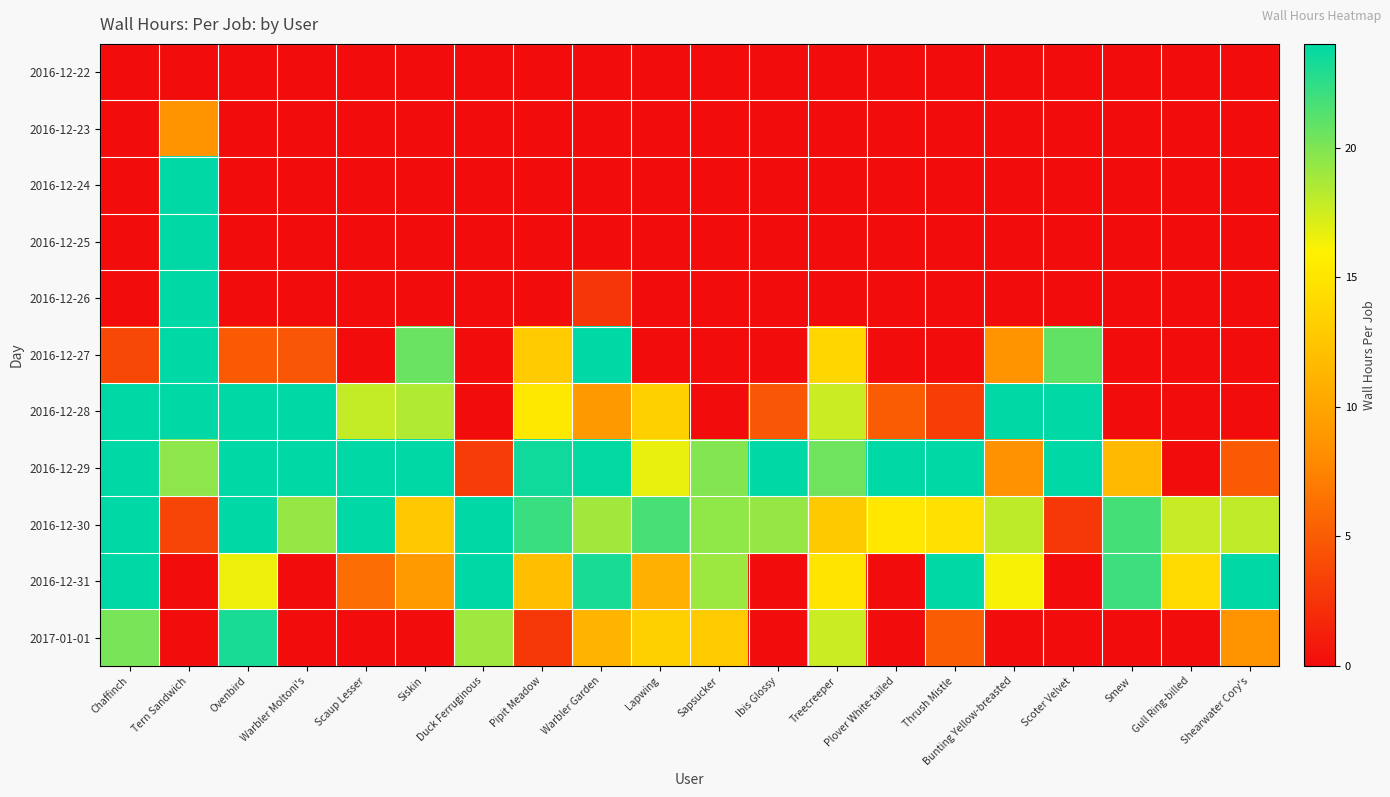

Reading left to right, what are all the values shown in this chart?

2016-12-22: Chaffinch=0.0	Tern Sandwich=0.0	Ovenbird=0.0	Warbler Moltoni's=0.0	Scaup Lesser=0.0	Siskin=0.0	Duck Ferruginous=0.0	Pipit Meadow=0.0	Warbler Garden=0.0	Lapwing=0.0	Sapsucker=0.0	Ibis Glossy=0.0	Treecreeper=0.0	Plover White-tailed=0.0	Thrush Mistle=0.0	Bunting Yellow-breasted=0.0	Scoter Velvet=0.0	Smew=0.0	Gull Ring-billed=0.0	Shearwater Cory's=0.0
2016-12-23: Chaffinch=0.0	Tern Sandwich=8.6	Ovenbird=0.0	Warbler Moltoni's=0.0	Scaup Lesser=0.0	Siskin=0.0	Duck Ferruginous=0.0	Pipit Meadow=0.0	Warbler Garden=0.0	Lapwing=0.0	Sapsucker=0.0	Ibis Glossy=0.0	Treecreeper=0.0	Plover White-tailed=0.0	Thrush Mistle=0.0	Bunting Yellow-breasted=0.0	Scoter Velvet=0.0	Smew=0.0	Gull Ring-billed=0.0	Shearwater Cory's=0.0
2016-12-24: Chaffinch=0.0	Tern Sandwich=24.0	Ovenbird=0.0	Warbler Moltoni's=0.0	Scaup Lesser=0.0	Siskin=0.0	Duck Ferruginous=0.0	Pipit Meadow=0.0	Warbler Garden=0.0	Lapwing=0.0	Sapsucker=0.0	Ibis Glossy=0.0	Treecreeper=0.0	Plover White-tailed=0.0	Thrush Mistle=0.0	Bunting Yellow-breasted=0.0	Scoter Velvet=0.0	Smew=0.0	Gull Ring-billed=0.0	Shearwater Cory's=0.0
2016-12-25: Chaffinch=0.0	Tern Sandwich=24.0	Ovenbird=0.0	Warbler Moltoni's=0.0	Scaup Lesser=0.0	Siskin=0.0	Duck Ferruginous=0.0	Pipit Meadow=0.0	Warbler Garden=0.0	Lapwing=0.0	Sapsucker=0.0	Ibis Glossy=0.0	Treecreeper=0.0	Plover White-tailed=0.0	Thrush Mistle=0.0	Bunting Yellow-breasted=0.0	Scoter Velvet=0.0	Smew=0.0	Gull Ring-billed=0.0	Shearwater Cory's=0.0
2016-12-26: Chaffinch=0.0	Tern Sandwich=24.0	Ovenbird=0.0	Warbler Moltoni's=0.0	Scaup Lesser=0.0	Siskin=0.0	Duck Ferruginous=0.0	Pipit Meadow=0.0	Warbler Garden=2.7	Lapwing=0.0	Sapsucker=0.0	Ibis Glossy=0.0	Treecreeper=0.0	Plover White-tailed=0.0	Thrush Mistle=0.0	Bunting Yellow-breasted=0.0	Scoter Velvet=0.0	Smew=0.0	Gull Ring-billed=0.0	Shearwater Cory's=0.0
2016-12-27: Chaffinch=3.8	Tern Sandwich=24.0	Ovenbird=4.9	Warbler Moltoni's=4.7	Scaup Lesser=0.0	Siskin=20.7	Duck Ferruginous=0.0	Pipit Meadow=13.0	Warbler Garden=24.0	Lapwing=0.0	Sapsucker=0.0	Ibis Glossy=0.0	Treecreeper=14.0	Plover White-tailed=0.0	Thrush Mistle=0.0	Bunting Yellow-breasted=8.5	Scoter Velvet=20.8	Smew=0.0	Gull Ring-billed=0.0	Shearwater Cory's=0.0
2016-12-28: Chaffinch=24.0	Tern Sandwich=24.0	Ovenbird=24.0	Warbler Moltoni's=24.0	Scaup Lesser=17.9	Siskin=18.4	Duck Ferruginous=0.0	Pipit Meadow=15.2	Warbler Garden=9.0	Lapwing=13.4	Sapsucker=0.0	Ibis Glossy=4.7	Treecreeper=17.6	Plover White-tailed=5.0	Thrush Mistle=3.1	Bunting Yellow-breasted=24.0	Scoter Velvet=24.0	Smew=0.0	Gull Ring-billed=0.0	Shearwater Cory's=0.0
2016-12-29: Chaffinch=24.0	Tern Sandwich=19.6	Ovenbird=24.0	Warbler Moltoni's=24.0	Scaup Lesser=24.0	Siskin=24.0	Duck Ferruginous=3.0	Pipit Meadow=23.5	Warbler Garden=23.9	Lapwing=16.6	Sapsucker=19.9	Ibis Glossy=24.0	Treecreeper=20.5	Plover White-tailed=24.0	Thrush Mistle=24.0	Bunting Yellow-breasted=8.5	Scoter Velvet=24.0	Smew=11.6	Gull Ring-billed=0.0	Shearwater Cory's=5.0
2016-12-30: Chaffinch=24.0	Tern Sandwich=3.6	Ovenbird=24.0	Warbler Moltoni's=19.3	Scaup Lesser=24.0	Siskin=12.7	Duck Ferruginous=24.0	Pipit Meadow=22.2	Warbler Garden=18.9	Lapwing=21.7	Sapsucker=19.4	Ibis Glossy=19.3	Treecreeper=12.8	Plover White-tailed=15.1	Thrush Mistle=14.6	Bunting Yellow-breasted=18.1	Scoter Velvet=2.8	Smew=21.8	Gull Ring-billed=17.8	Shearwater Cory's=18.0
2016-12-31: Chaffinch=24.0	Tern Sandwich=0.0	Ovenbird=16.6	Warbler Moltoni's=0.0	Scaup Lesser=6.1	Siskin=9.3	Duck Ferruginous=24.0	Pipit Meadow=12.1	Warbler Garden=23.2	Lapwing=10.8	Sapsucker=19.0	Ibis Glossy=0.0	Treecreeper=15.0	Plover White-tailed=0.0	Thrush Mistle=24.0	Bunting Yellow-breasted=16.3	Scoter Velvet=0.0	Smew=22.1	Gull Ring-billed=14.1	Shearwater Cory's=24.0
2017-01-01: Chaffinch=20.2	Tern Sandwich=0.0	Ovenbird=23.2	Warbler Moltoni's=0.0	Scaup Lesser=0.0	Siskin=0.0	Duck Ferruginous=19.0	Pipit Meadow=2.7	Warbler Garden=11.2	Lapwing=13.3	Sapsucker=12.9	Ibis Glossy=0.0	Treecreeper=17.6	Plover White-tailed=0.0	Thrush Mistle=5.0	Bunting Yellow-breasted=0.0	Scoter Velvet=0.0	Smew=0.0	Gull Ring-billed=0.0	Shearwater Cory's=8.6